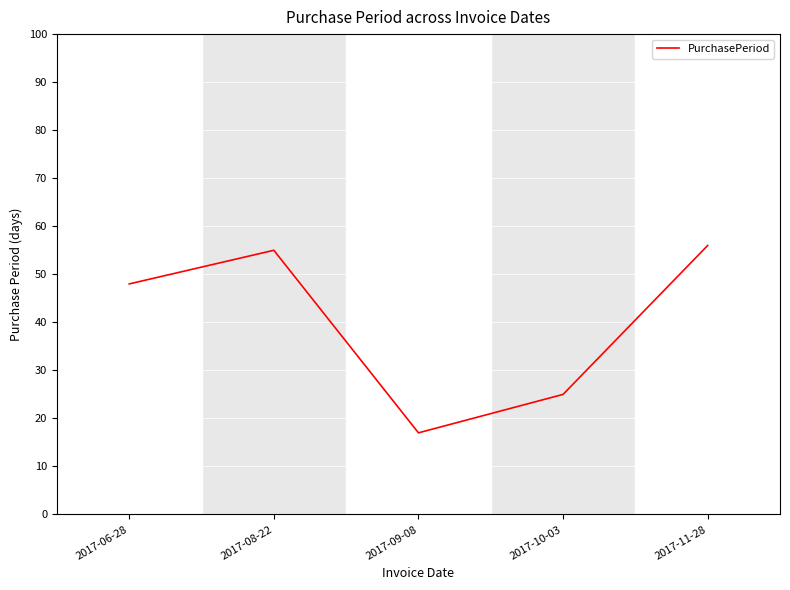

How many series are shown in this chart?

1